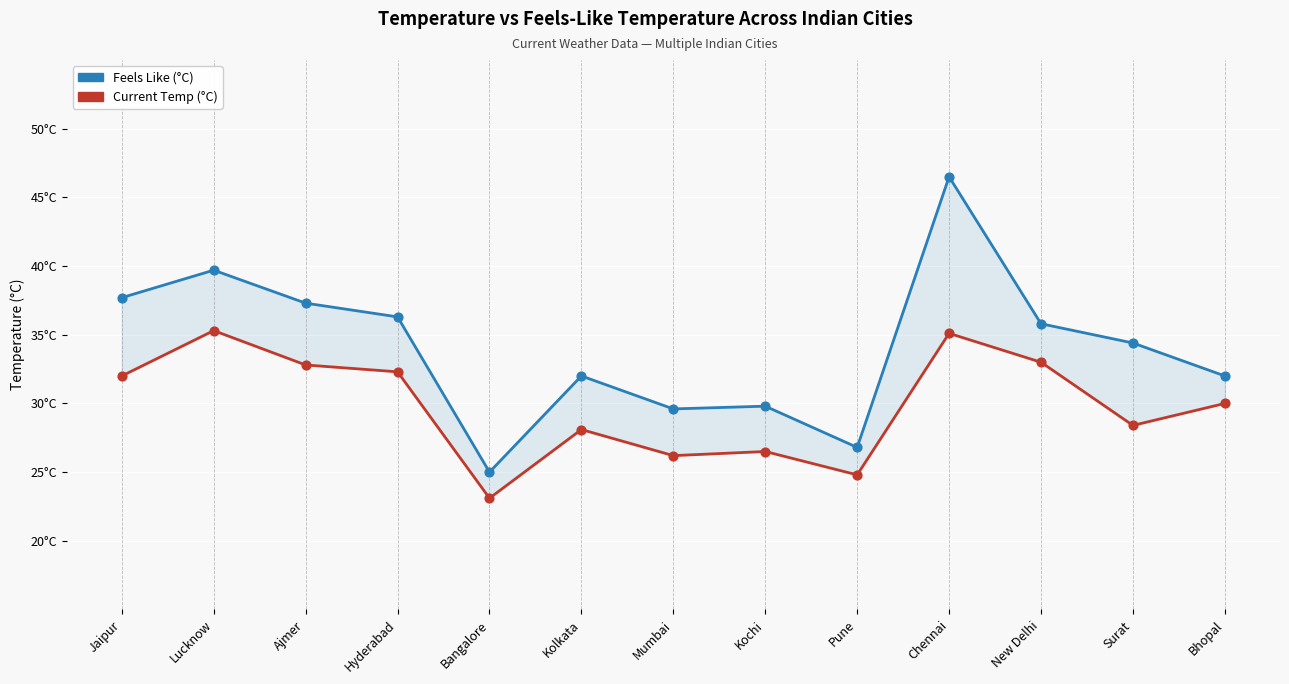

Which series has the largest total across all categories?

Feels Like (°C)